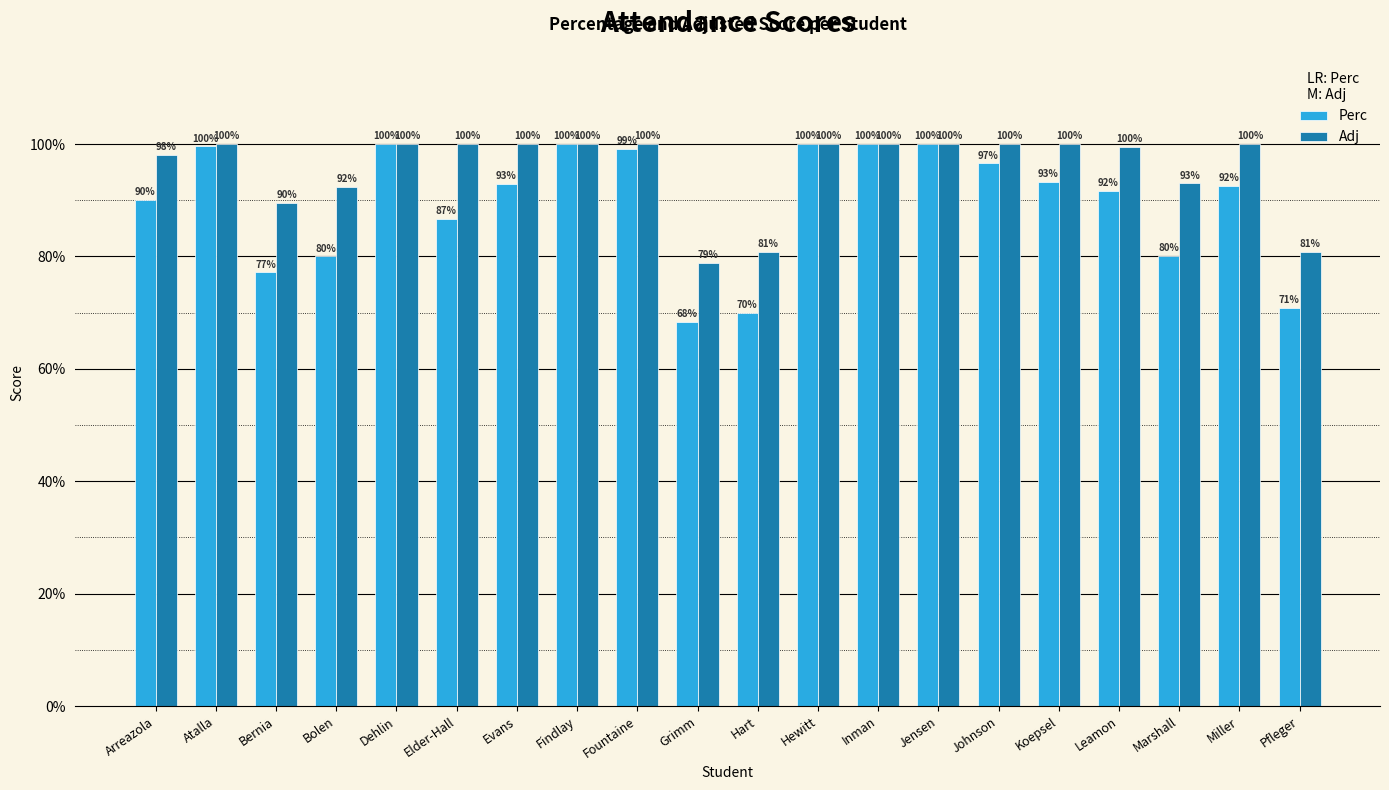

Where is Perc nearest to the value 0?

Grimm